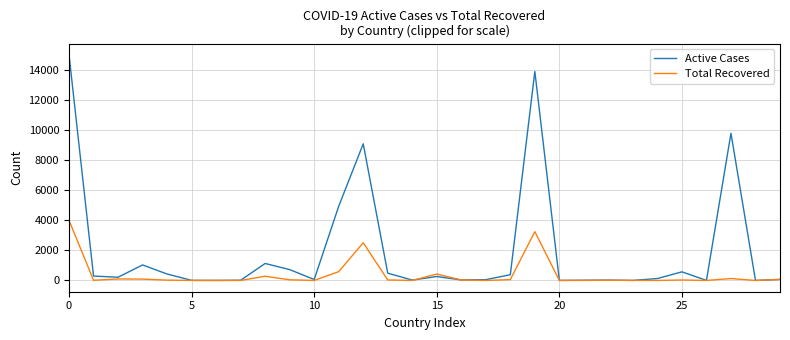

Which series has the largest range (max minus min)?

Active Cases